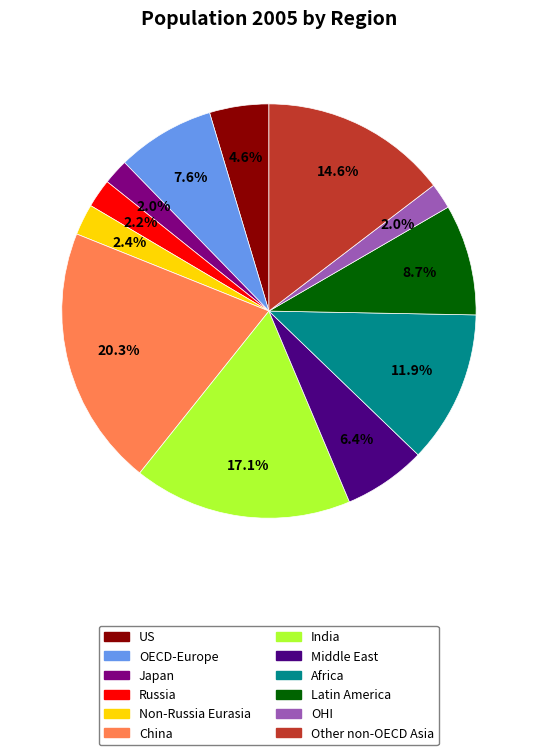

What is the ratio of the value at US to the value at India?

0.3